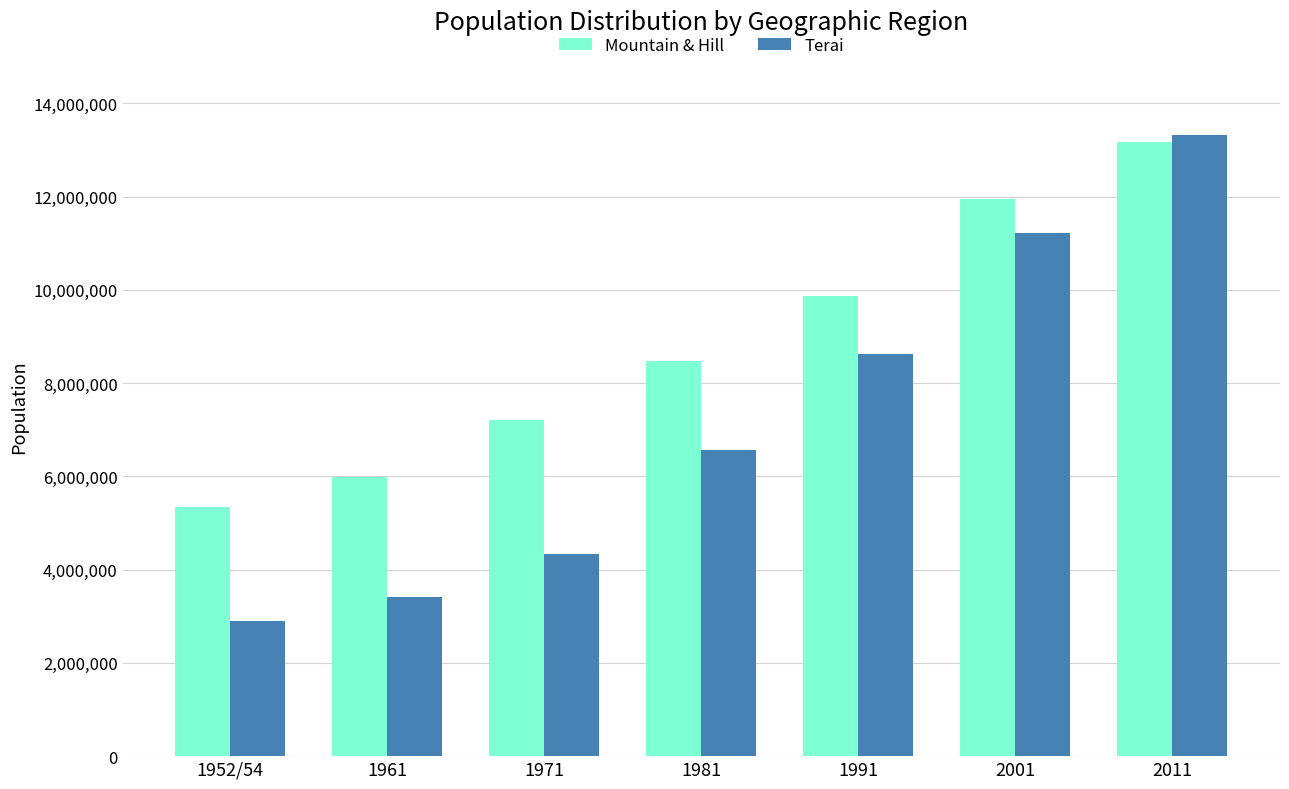

Which series has the largest total across all categories?

Mountain & Hill